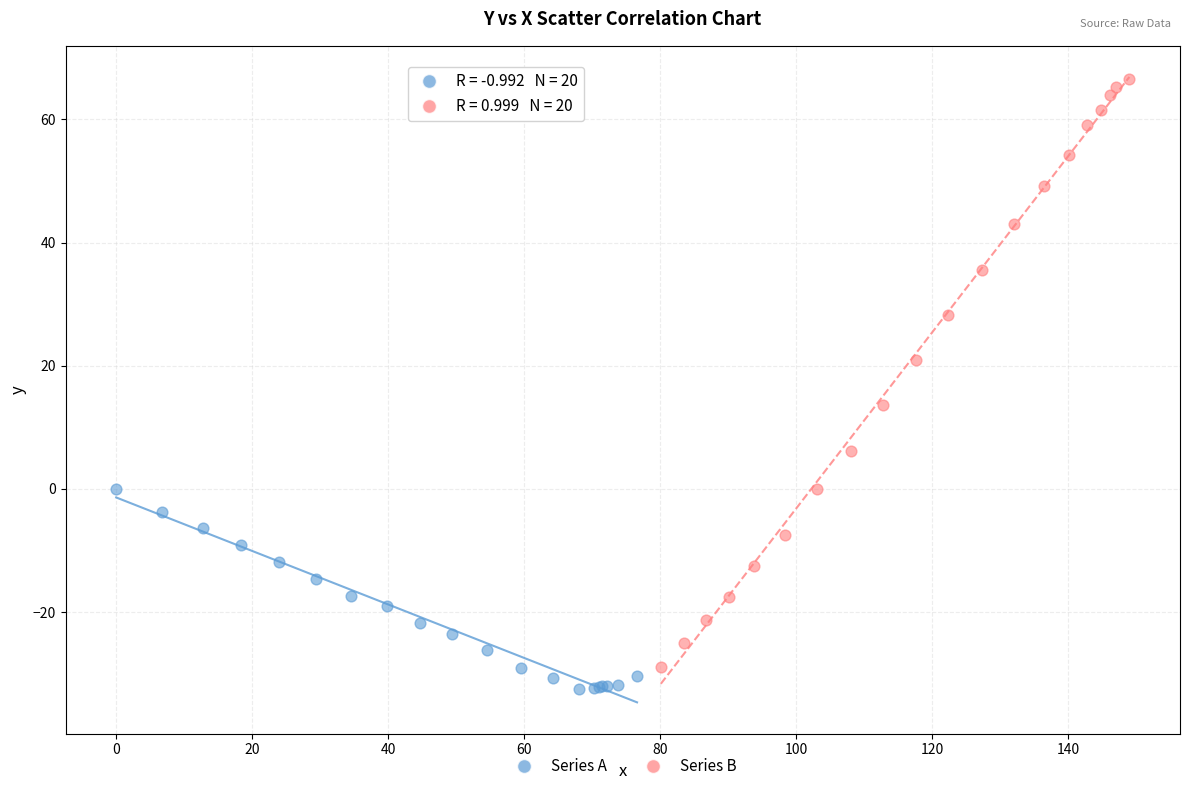

Which series has the widest spread of Y values?

Series B